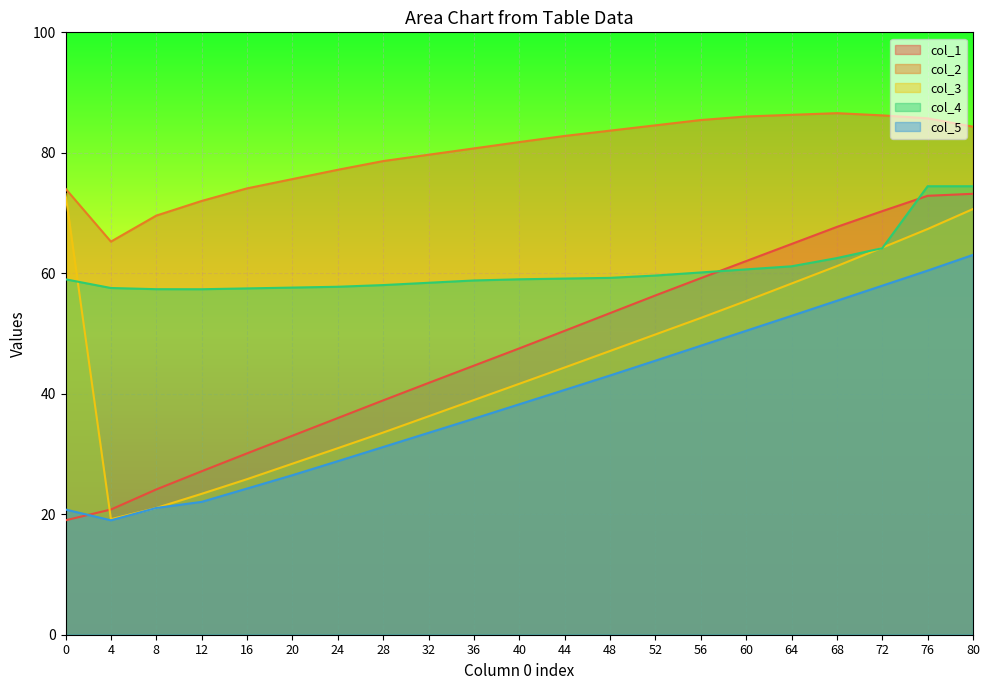

Is it true that col_1 equals 37.3 at 8?

False